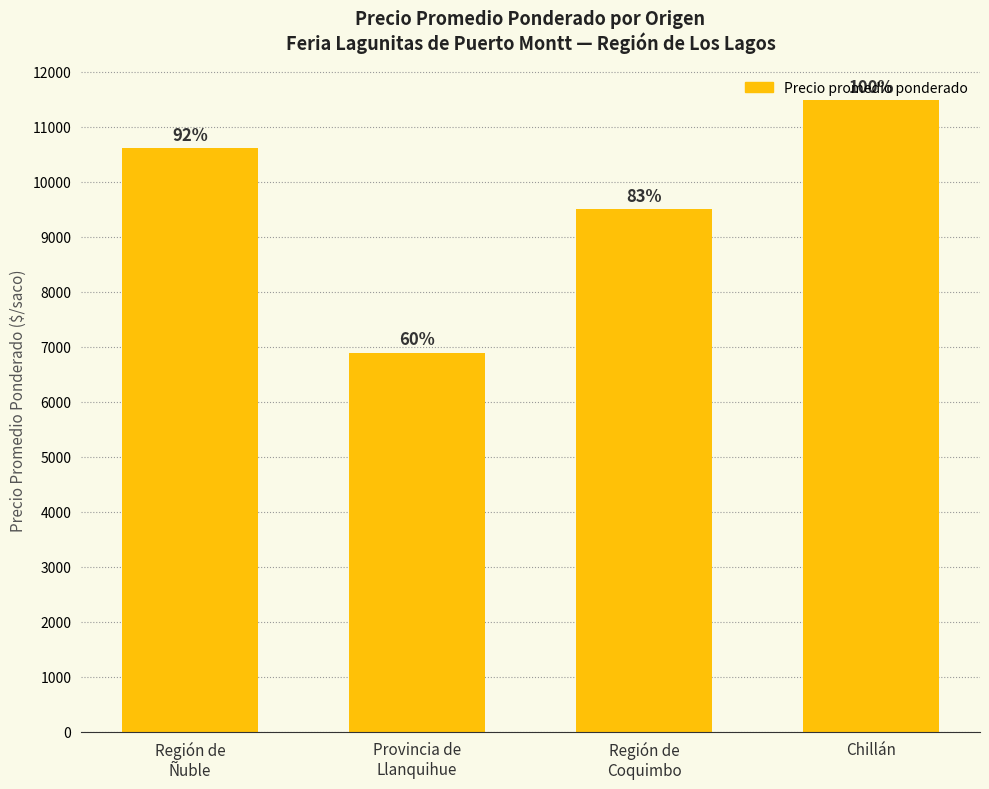

What position from the right is Región de
Ñuble?

4